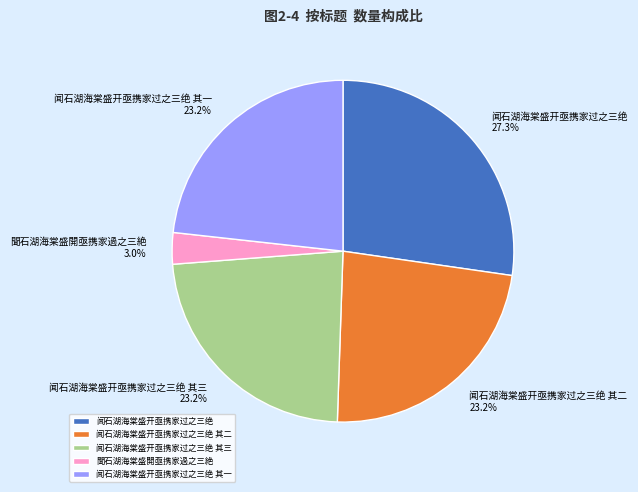

Count the number of slices in the pie.

5